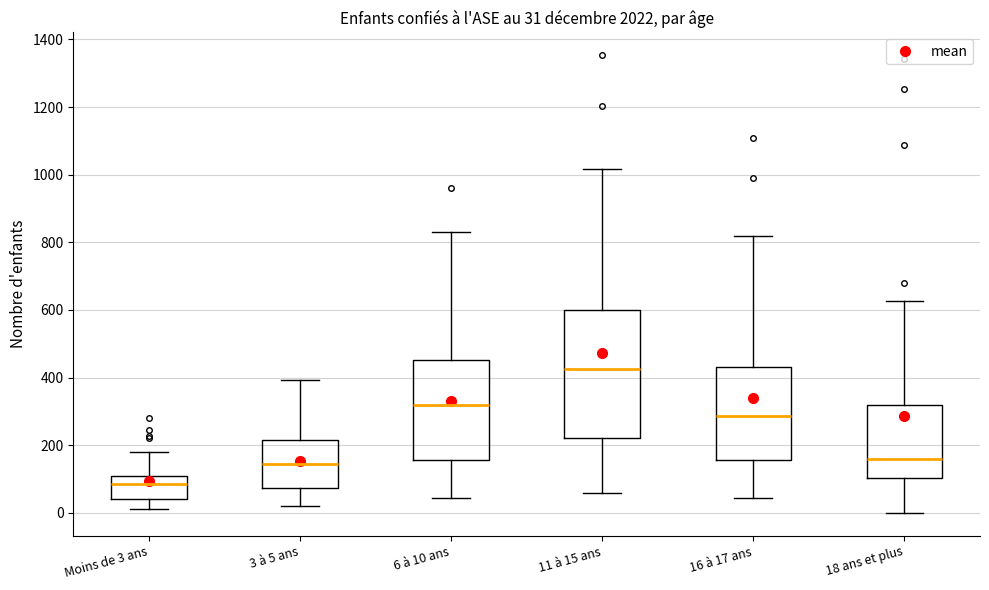

Which box is the tallest, from its lower edge to its upper edge?

11 à 15 ans